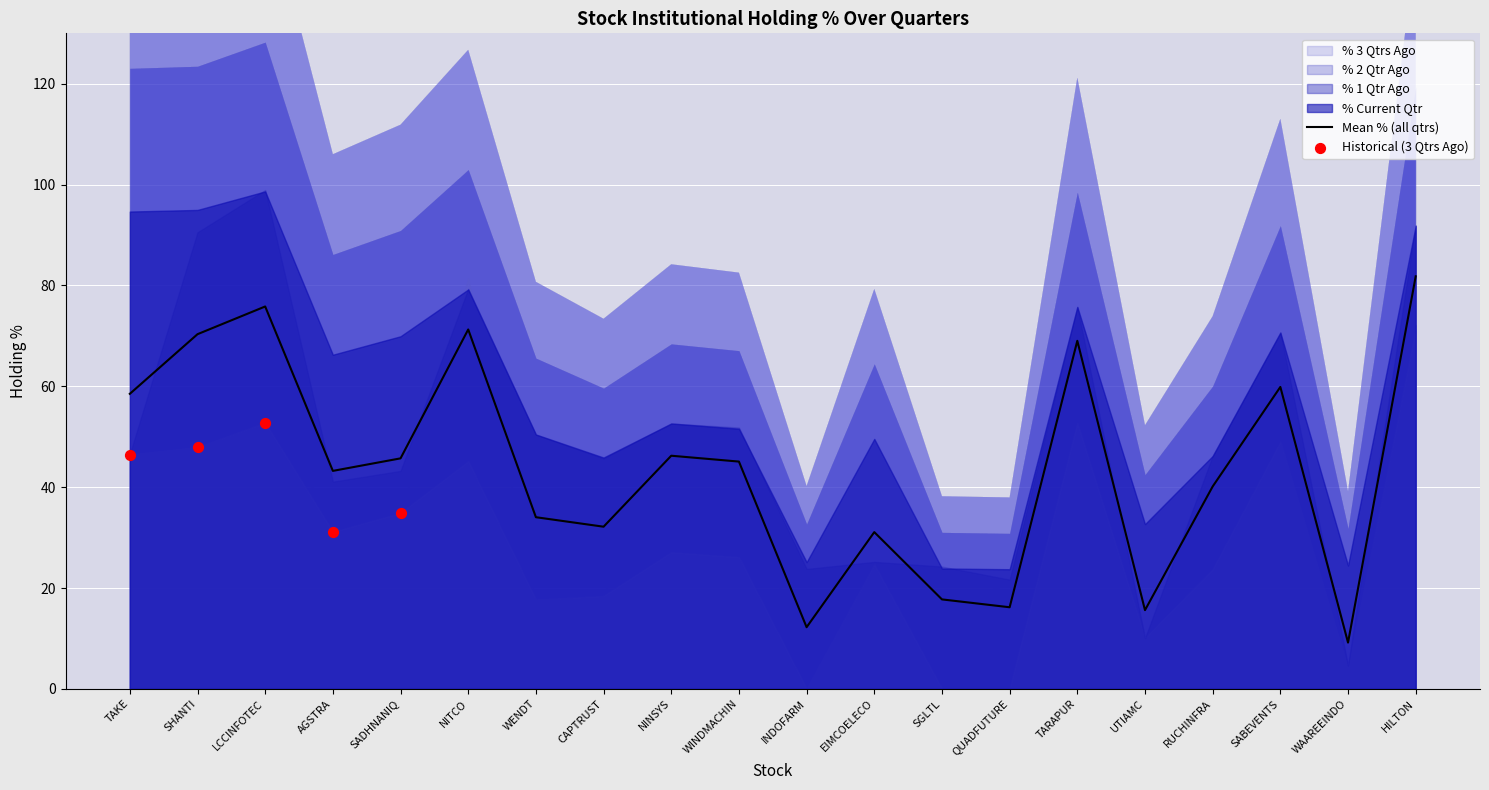

Which series has the largest Y range (max minus min)?

% 1 Qtr Ago